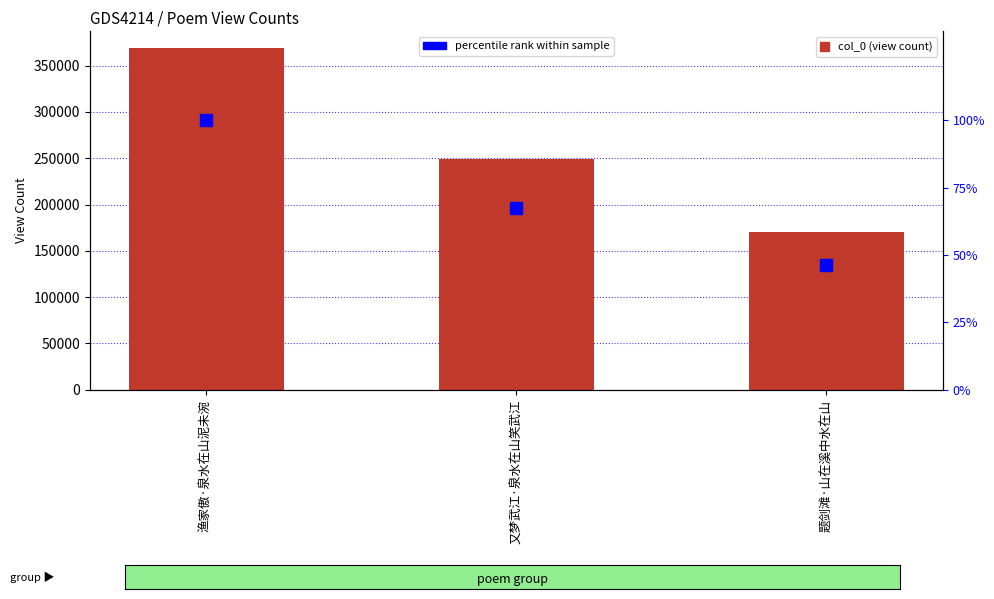

Reading right to left, extract all data points from this chart.

col_0 (view count): 170070.0	248855.0	368662.0
percentile rank within sample: 46.1	67.5	100.0